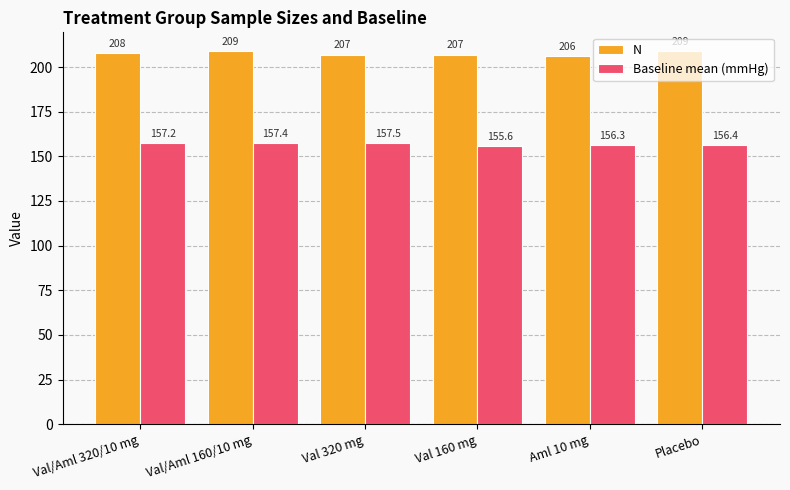

What is the highest value of the N series?

209.0